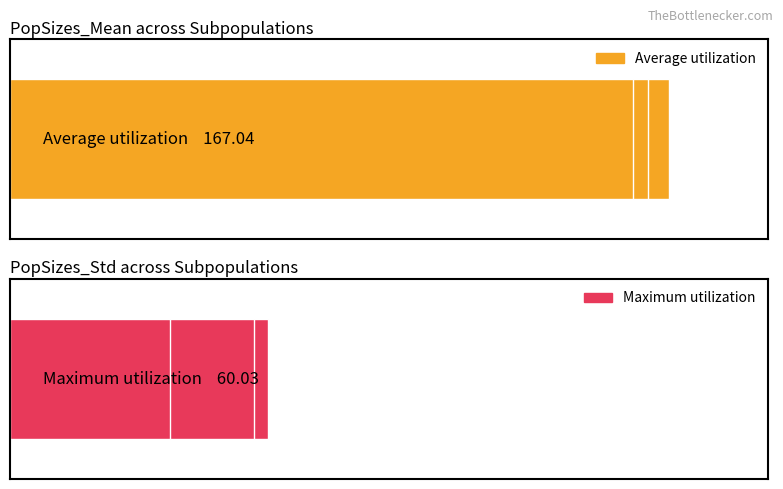

What is the average value of the Maximum utilization series?

60.0